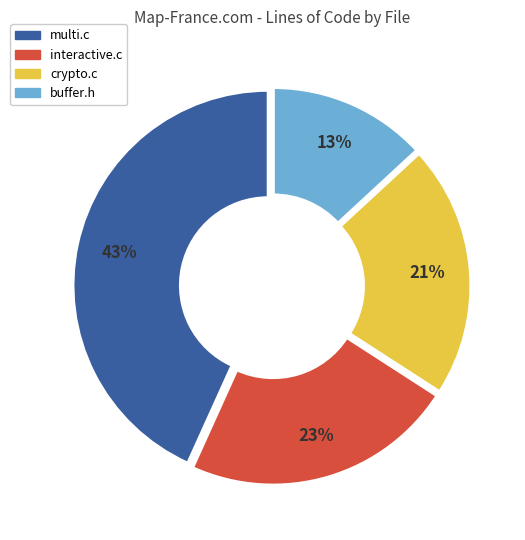

To the nearest percent, what is the difference between the largest and smallest slice percentages?

30%